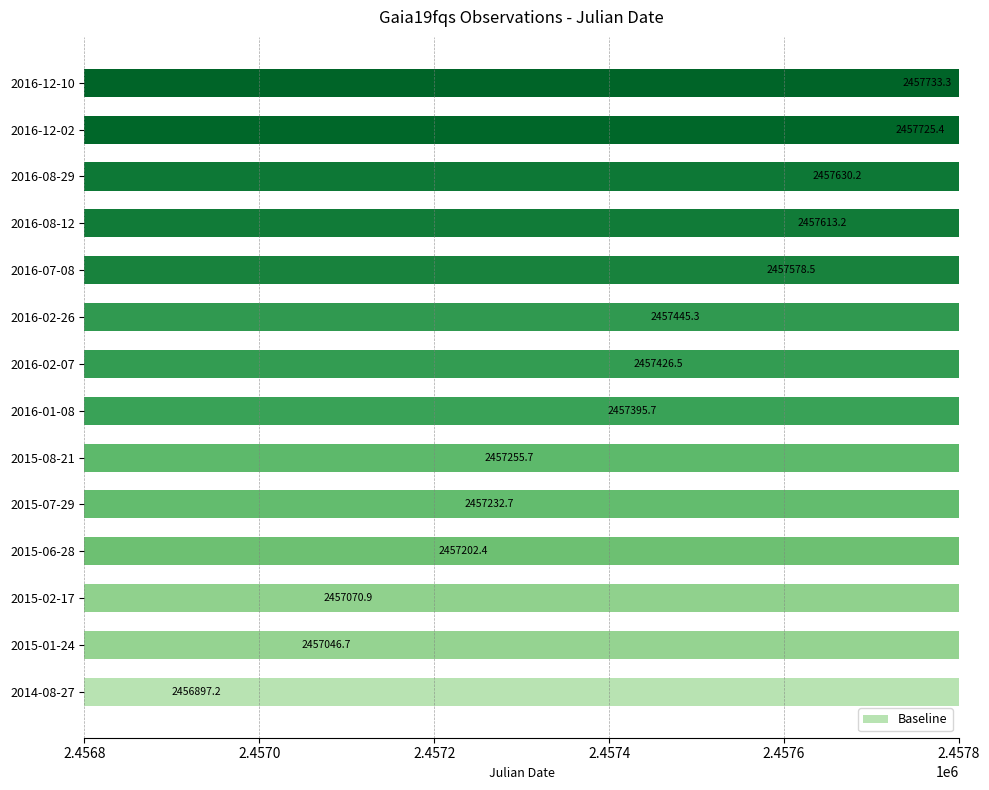

What is the minimum value shown in the chart?

2456897.2